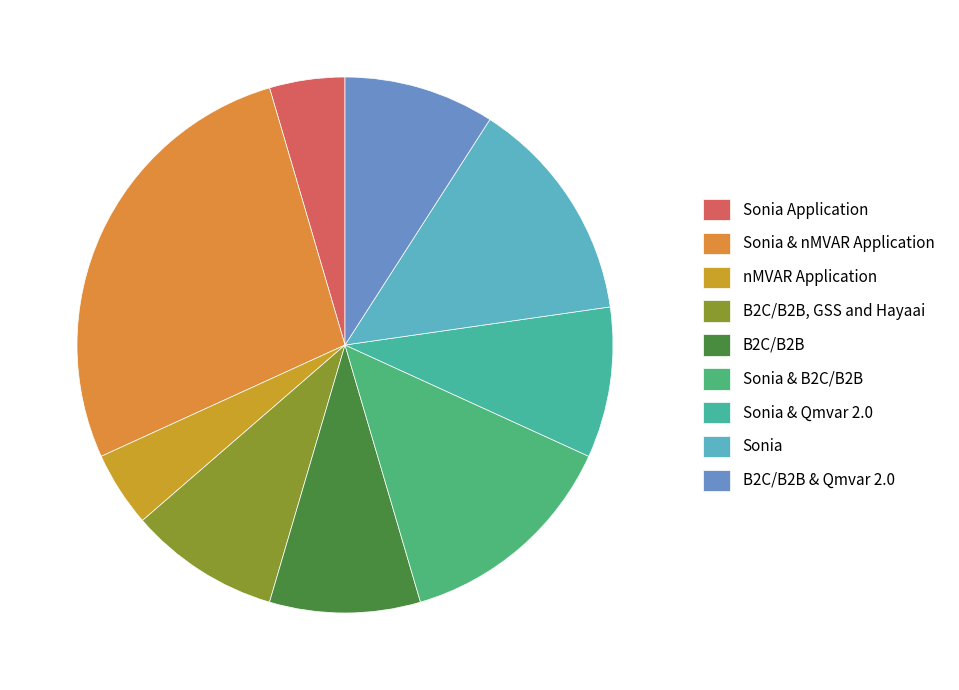

Rank the categories by value from lowest to highest.

Sonia Application, nMVAR Application, B2C/B2B, GSS and Hayaai, B2C/B2B, Sonia & Qmvar 2.0, B2C/B2B & Qmvar 2.0, Sonia & B2C/B2B, Sonia, Sonia & nMVAR Application